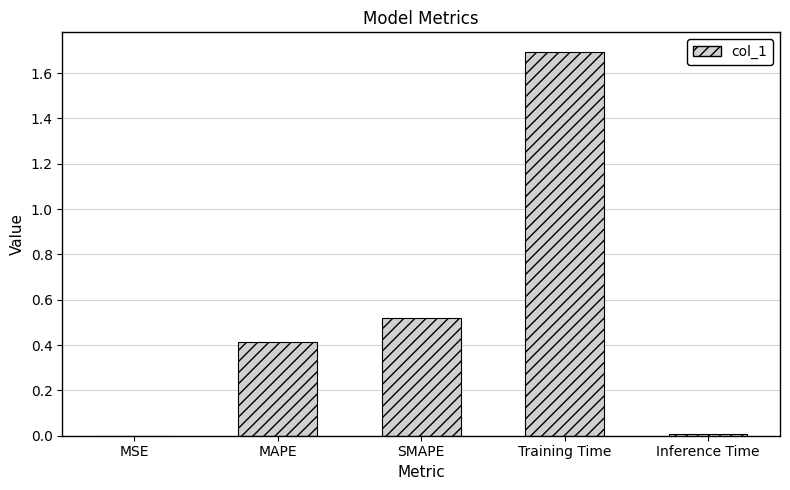

What is the maximum value shown in the chart?

1.7